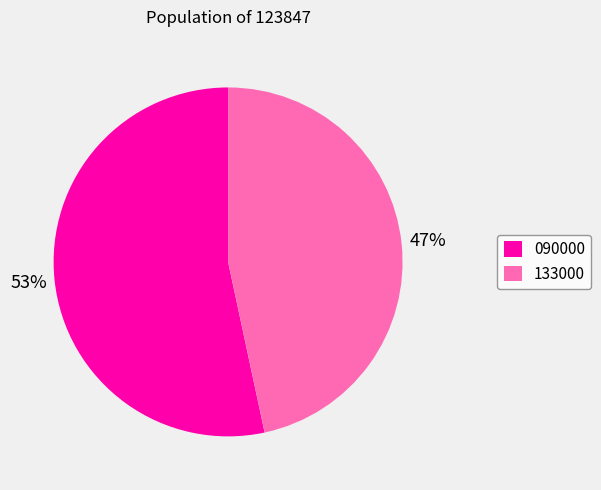

Approximately how many times larger is the value at 133000 compared to 090000?

0.9